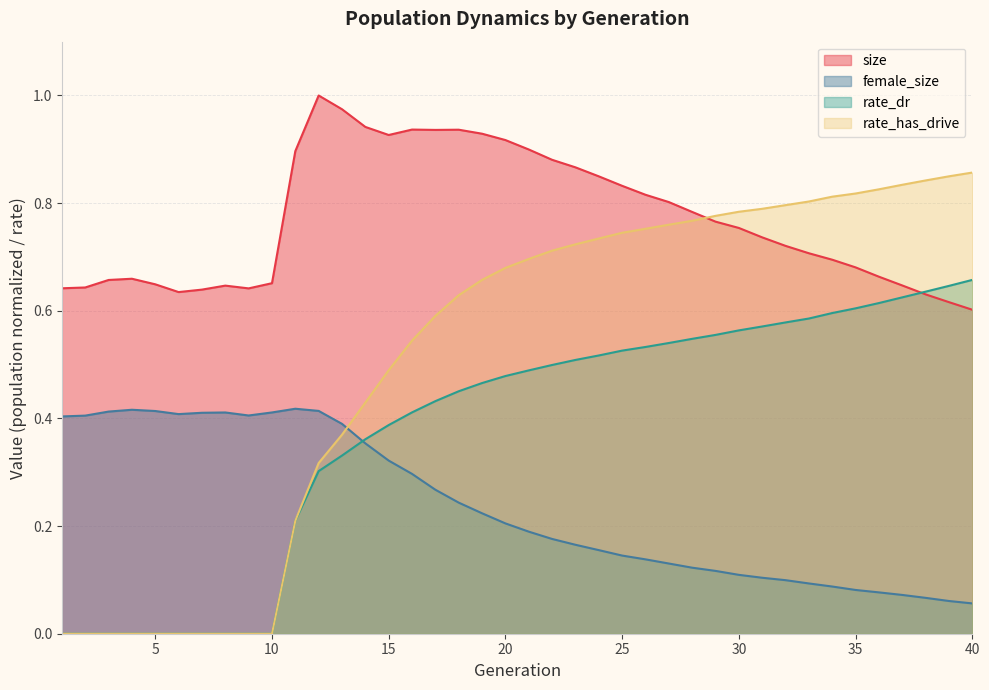

Reading left to right, what are all the values shown in this chart?

size: 1=0.6	2=0.6	3=0.7	4=0.7	5=0.6	6=0.6	7=0.6	8=0.6	9=0.6	10=0.7	11=0.9	12=1.0	13=1.0	14=0.9	15=0.9	16=0.9	17=0.9	18=0.9	19=0.9	20=0.9	21=0.9	22=0.9	23=0.9	24=0.8	25=0.8	26=0.8	27=0.8	28=0.8	29=0.8	30=0.8	31=0.7	32=0.7	33=0.7	34=0.7	35=0.7	36=0.7	37=0.6	38=0.6	39=0.6	40=0.6
female_size: 1=0.4	2=0.4	3=0.4	4=0.4	5=0.4	6=0.4	7=0.4	8=0.4	9=0.4	10=0.4	11=0.4	12=0.4	13=0.4	14=0.4	15=0.3	16=0.3	17=0.3	18=0.2	19=0.2	20=0.2	21=0.2	22=0.2	23=0.2	24=0.2	25=0.1	26=0.1	27=0.1	28=0.1	29=0.1	30=0.1	31=0.1	32=0.1	33=0.1	34=0.1	35=0.1	36=0.1	37=0.1	38=0.1	39=0.1	40=0.1
rate_dr: 1=0.0	2=0.0	3=0.0	4=0.0	5=0.0	6=0.0	7=0.0	8=0.0	9=0.0	10=0.0	11=0.2	12=0.3	13=0.3	14=0.4	15=0.4	16=0.4	17=0.4	18=0.5	19=0.5	20=0.5	21=0.5	22=0.5	23=0.5	24=0.5	25=0.5	26=0.5	27=0.5	28=0.5	29=0.6	30=0.6	31=0.6	32=0.6	33=0.6	34=0.6	35=0.6	36=0.6	37=0.6	38=0.6	39=0.6	40=0.7
rate_has_drive: 1=0.0	2=0.0	3=0.0	4=0.0	5=0.0	6=0.0	7=0.0	8=0.0	9=0.0	10=0.0	11=0.2	12=0.3	13=0.4	14=0.4	15=0.5	16=0.5	17=0.6	18=0.6	19=0.7	20=0.7	21=0.7	22=0.7	23=0.7	24=0.7	25=0.7	26=0.8	27=0.8	28=0.8	29=0.8	30=0.8	31=0.8	32=0.8	33=0.8	34=0.8	35=0.8	36=0.8	37=0.8	38=0.8	39=0.8	40=0.9